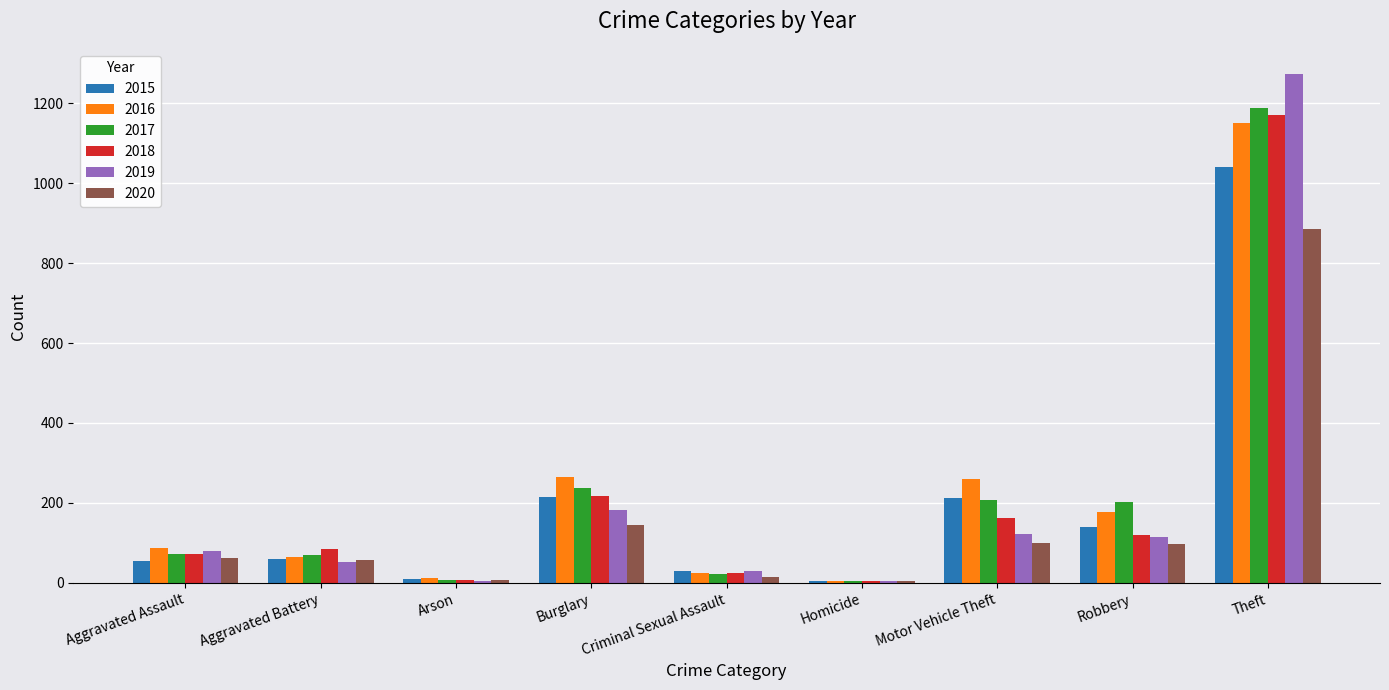

Is the value of 2020 at Aggravated Assault greater than the value of 2018 at Homicide?

Yes